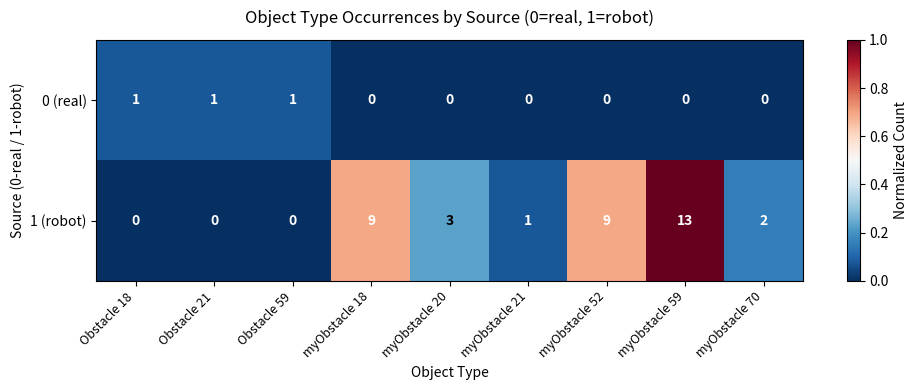

At how many categories does at least one series exceed 0?

9